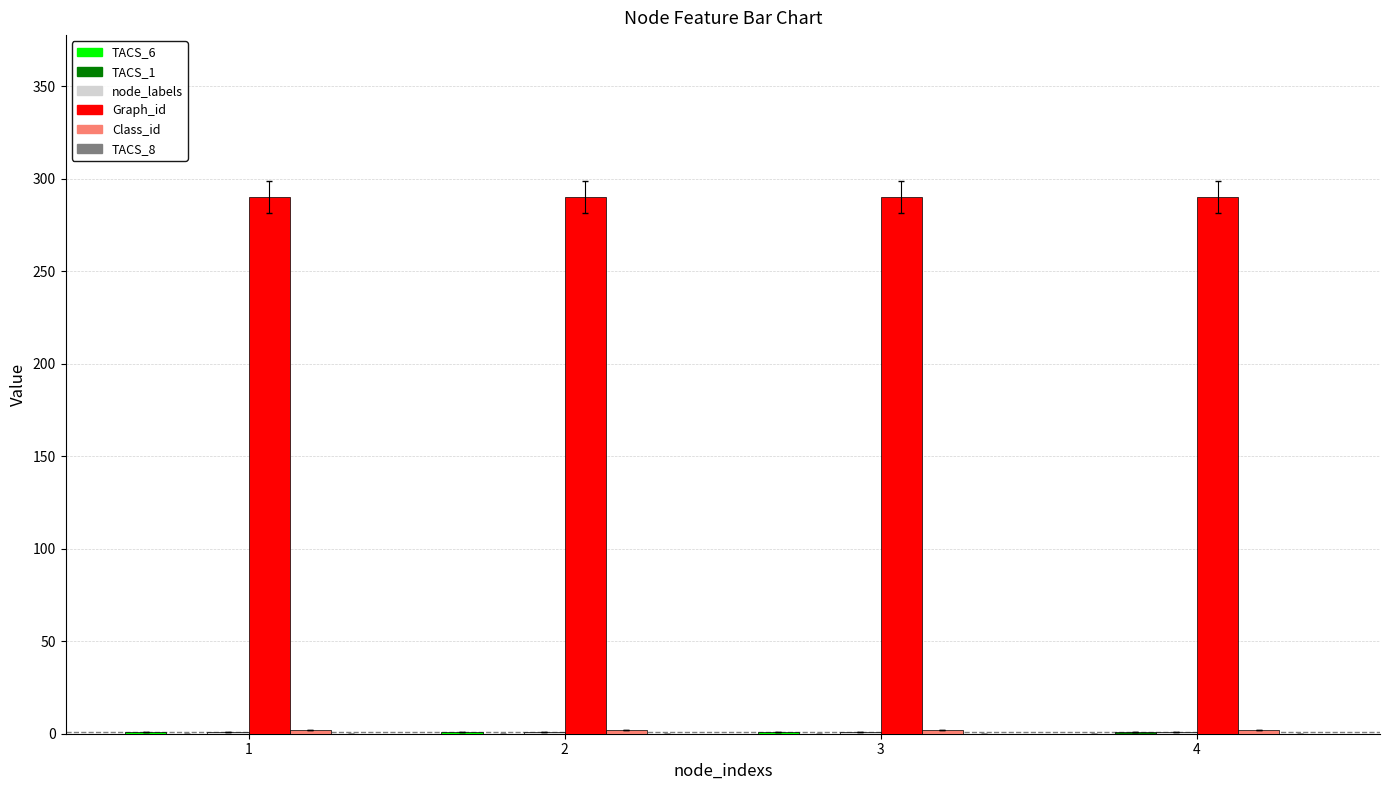

The value of Graph_id at 4 is 93. True or false?

False